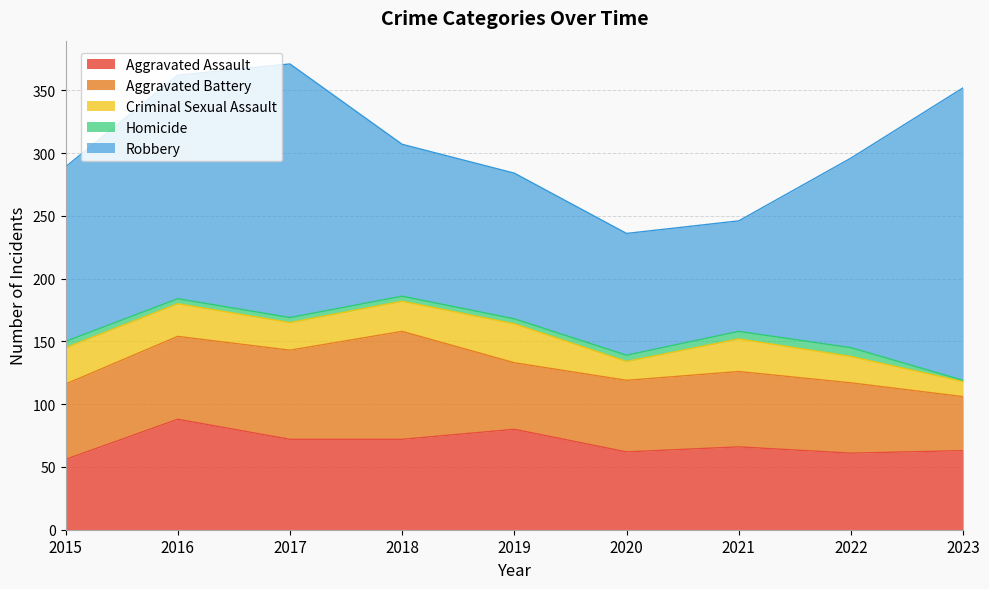

Which series has the widest spread of values?

Robbery